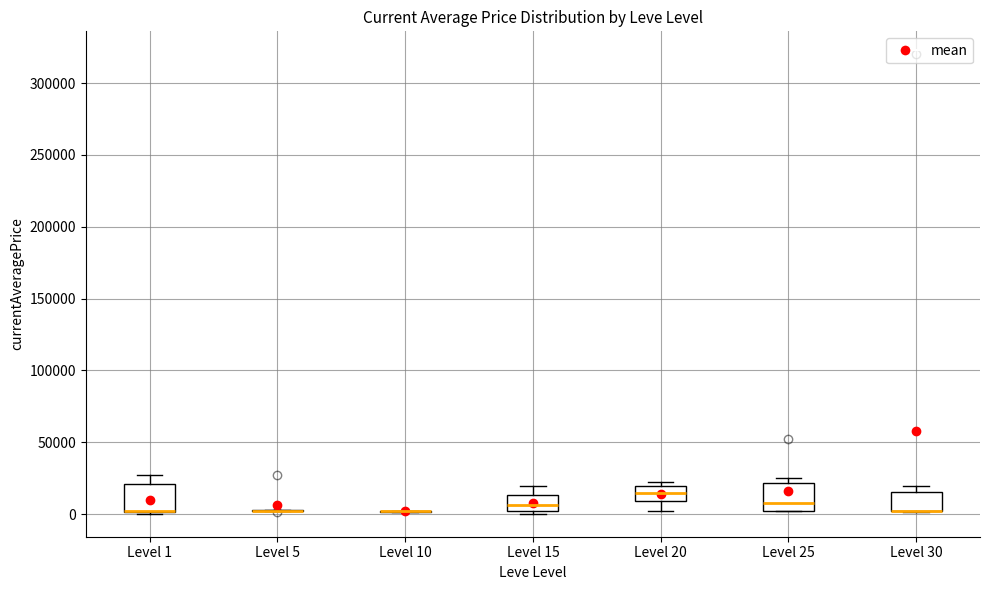

Reading left to right, transcribe this box plot: for each box, give where its median line is, the range the box spans, and where its two whiskers end, as read against the y-axis. The values are not printed on the chart, so give them approximately, as read against the axis.

Level 1: median 0 (drawn on the box's lower edge), box 0 to 20000, whiskers 0 to 25000
Level 5: box collapsed to a line at 0, whiskers 0 to 5000
Level 10: box collapsed to a line at 0, whiskers 0 to 0
Level 15: median 5000, box 0 to 15000, whiskers 0 (just below the box's lower edge) to 20000
Level 20: median 15000, box 10000 to 20000, whiskers 0 to 20000 (just above the box's upper edge)
Level 25: median 5000, box 0 to 20000, whiskers 0 to 25000
Level 30: median 0 (drawn on the box's lower edge), box 0 to 15000, whiskers 0 to 20000